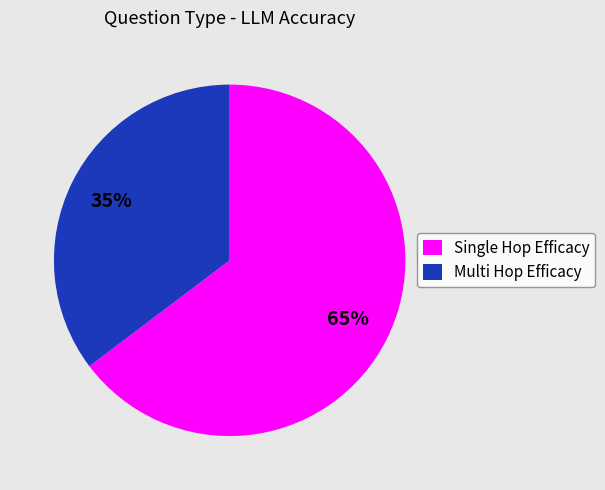

Which slice represents more than half of the pie?

Single Hop Efficacy